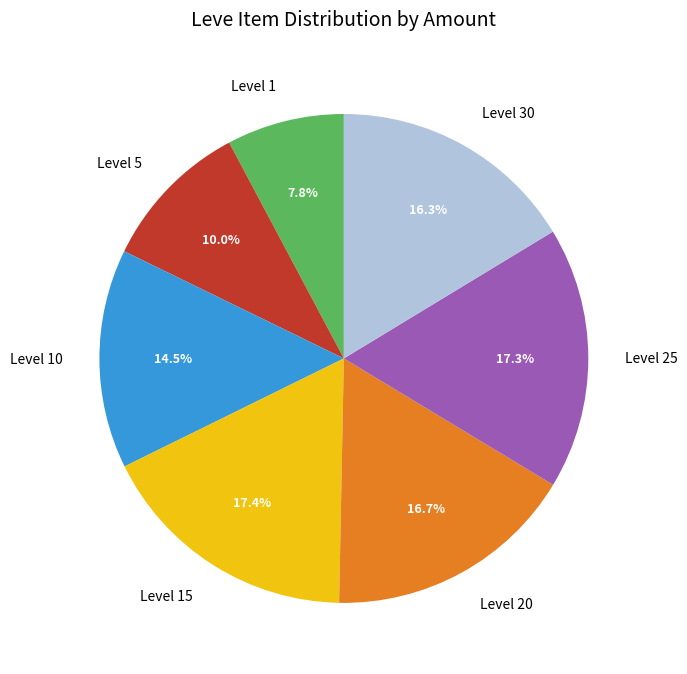

Between Level 25 and Level 20, which is larger?

Level 25